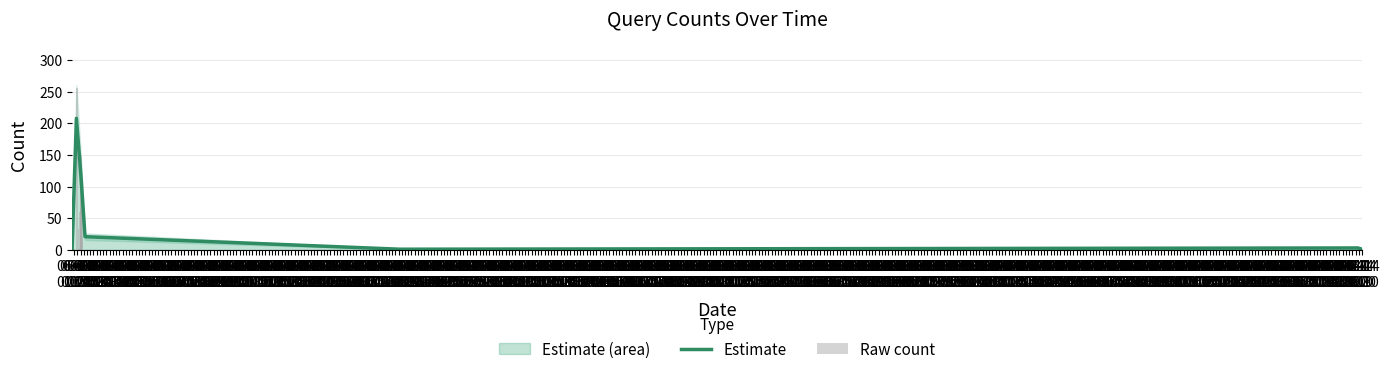

At which category does the chart reach its minimum across all series?

2019-06-12 01:14